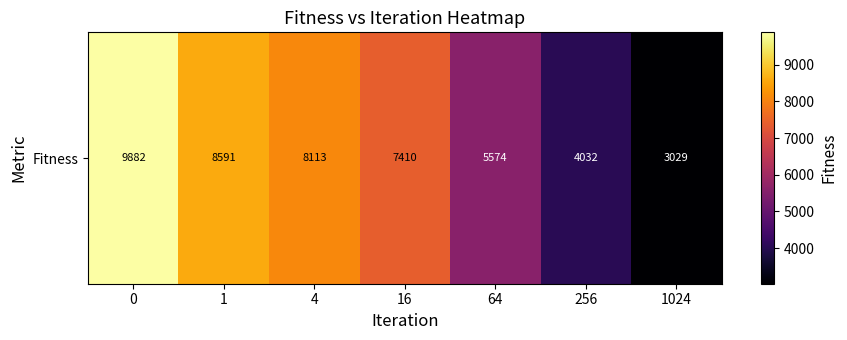

What is the maximum value shown in the chart?

9882.0